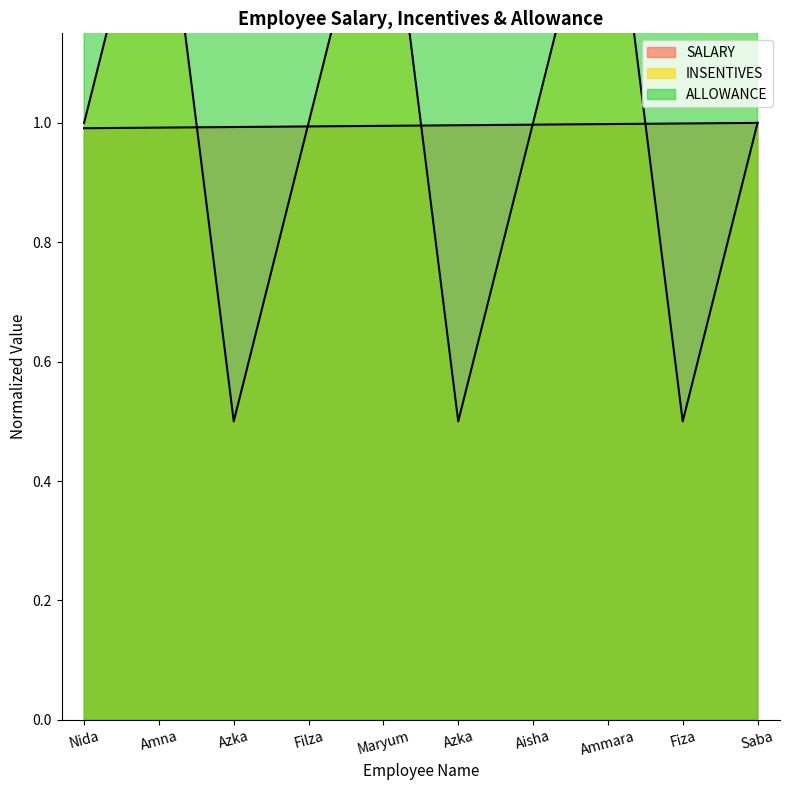

What is the label of the 5th point from the left?

Maryum